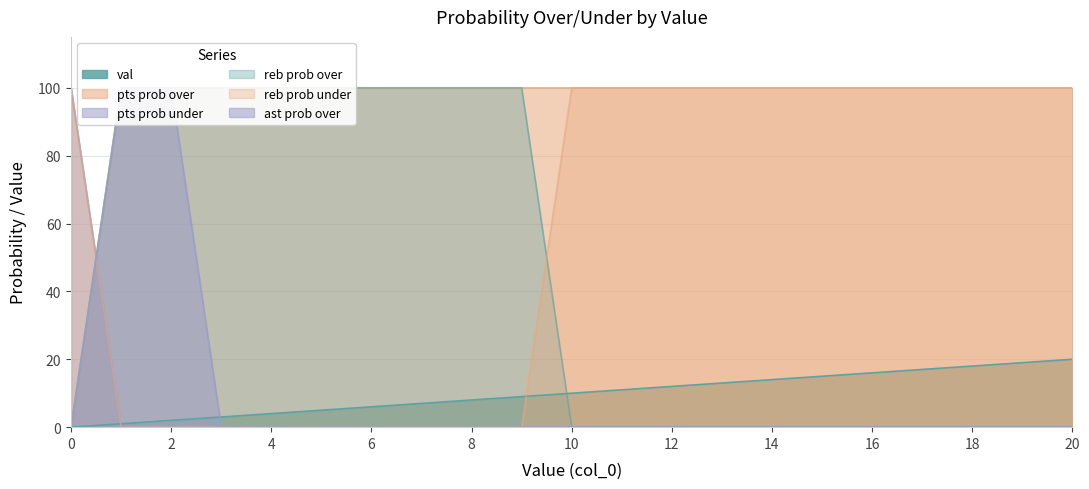

Reading right to left, transcribe all the data shown in this chart.

val: 20=20	19=19	18=18	17=17	16=16	15=15	14=14	13=13	12=12	11=11	10=10	9=9	8=8	7=7	6=6	5=5	4=4	3=3	2=2	1=1	0=0
pts prob over: 20=0	19=0	18=0	17=0	16=0	15=0	14=0	13=0	12=0	11=0	10=0	9=0	8=0	7=0	6=0	5=0	4=0	3=0	2=0	1=0	0=100
pts prob under: 20=100	19=100	18=100	17=100	16=100	15=100	14=100	13=100	12=100	11=100	10=100	9=100	8=100	7=100	6=100	5=100	4=100	3=100	2=100	1=100	0=0
reb prob over: 20=0	19=0	18=0	17=0	16=0	15=0	14=0	13=0	12=0	11=0	10=0	9=100	8=100	7=100	6=100	5=100	4=100	3=100	2=100	1=100	0=0
reb prob under: 20=100	19=100	18=100	17=100	16=100	15=100	14=100	13=100	12=100	11=100	10=100	9=0	8=0	7=0	6=0	5=0	4=0	3=0	2=0	1=0	0=100
ast prob over: 20=0	19=0	18=0	17=0	16=0	15=0	14=0	13=0	12=0	11=0	10=0	9=0	8=0	7=0	6=0	5=0	4=0	3=0	2=100	1=100	0=0